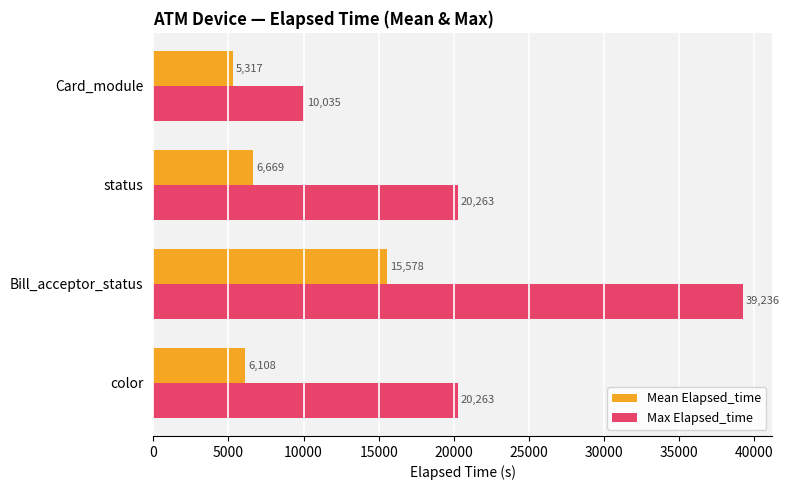

What is the difference between the second highest and minimum values in the Mean Elapsed_time series?

1352